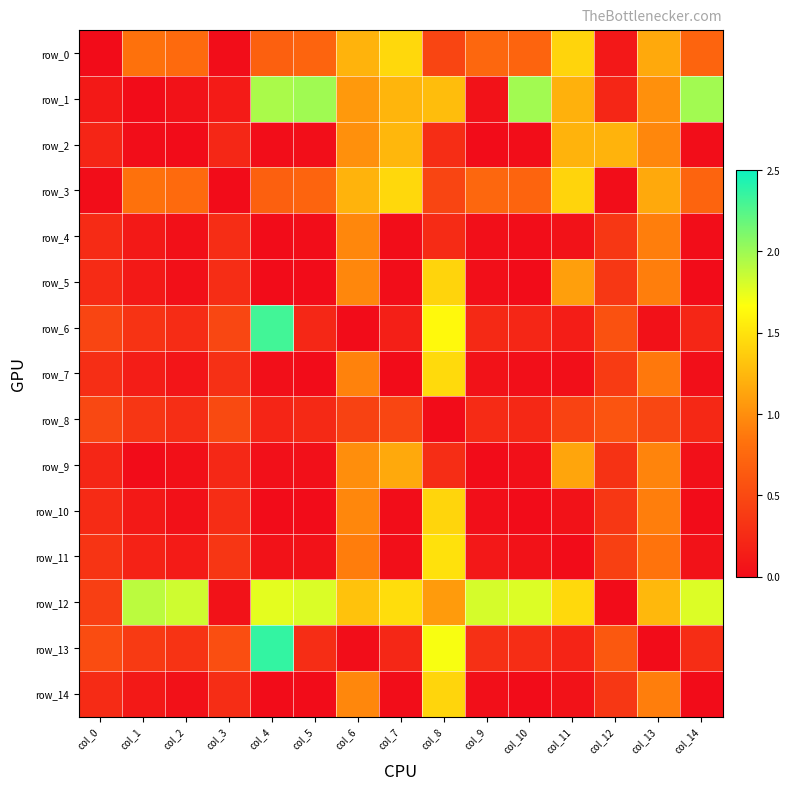

List the series in order of their peak value, lowest first.

row_8, row_4, row_9, row_2, row_5, row_10, row_14, row_3, row_0, row_7, row_11, row_12, row_1, row_6, row_13